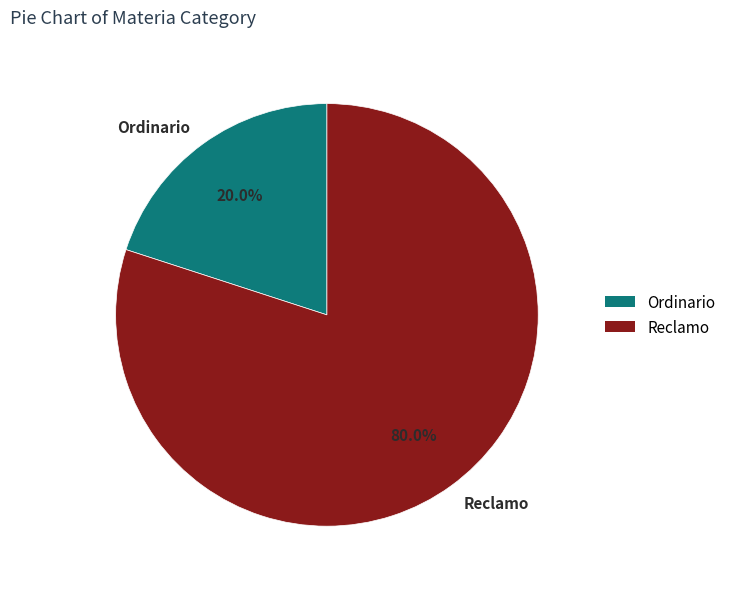

Combined, do Reclamo and Ordinario account for over 50%?

Yes